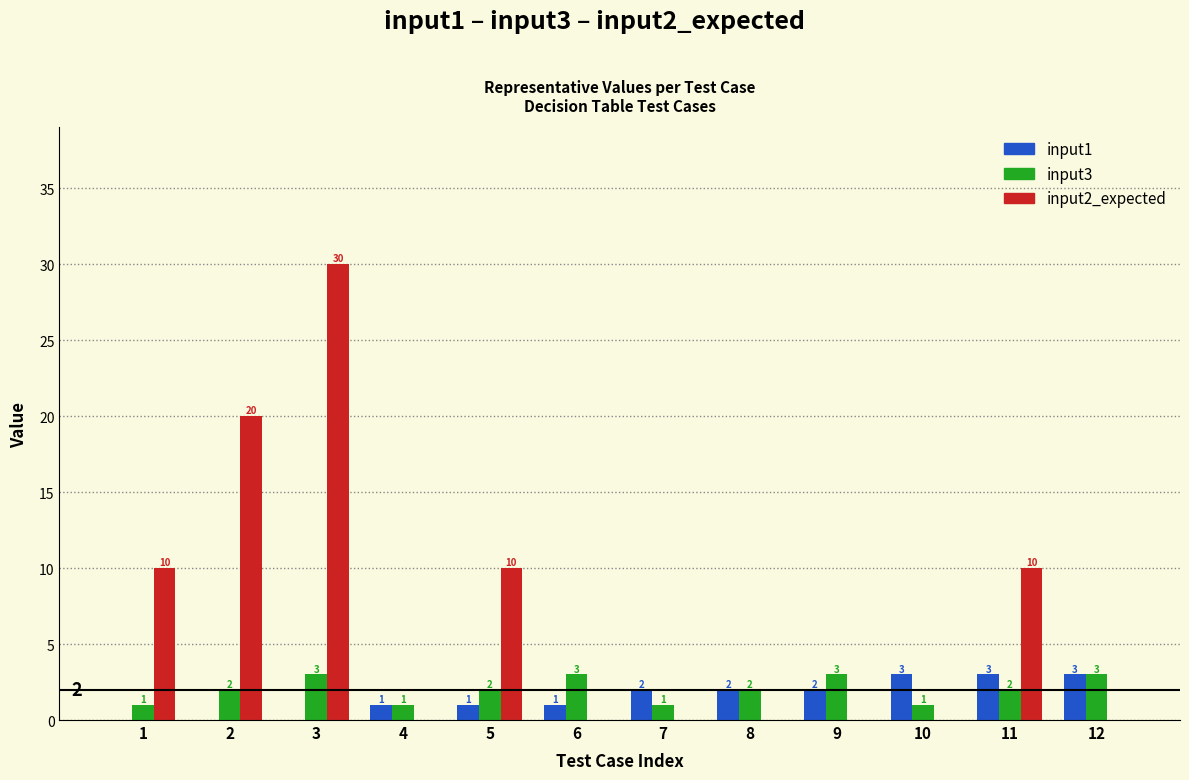

Reading right to left, list all the values displayed in this chart.

input1: 12=3	11=3	10=3	9=2	8=2	7=2	6=1	5=1	4=1	3=0	2=0	1=0
input3: 12=3	11=2	10=1	9=3	8=2	7=1	6=3	5=2	4=1	3=3	2=2	1=1
input2_expected: 12=0	11=10	10=0	9=0	8=0	7=0	6=0	5=10	4=0	3=30	2=20	1=10